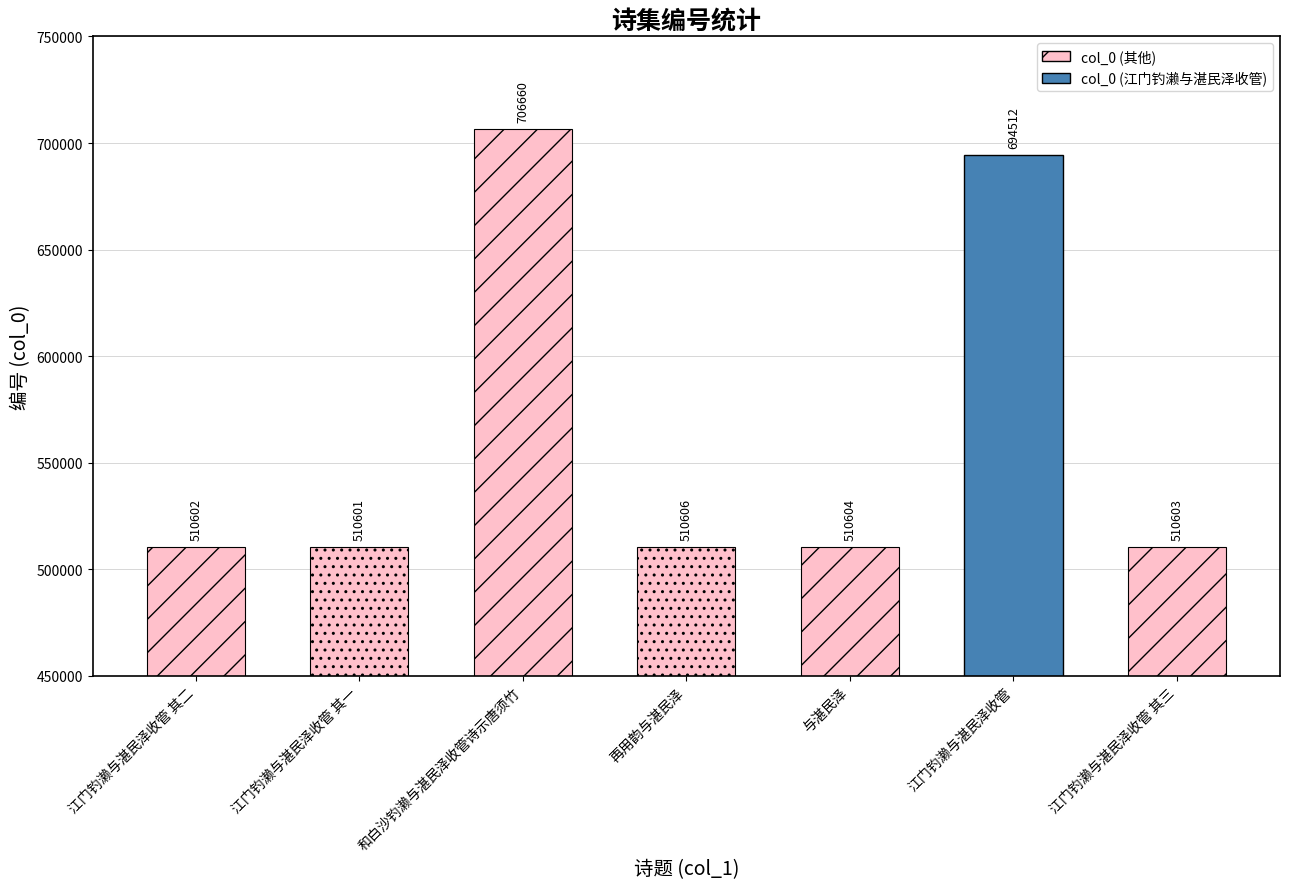

List the labels in order of value, smallest first.

江门钓濑与湛民泽收管 其一, 江门钓濑与湛民泽收管 其二, 江门钓濑与湛民泽收管 其三, 与湛民泽, 再用韵与湛民泽, 江门钓濑与湛民泽收管, 和白沙钓濑与湛民泽收管诗示唐须竹